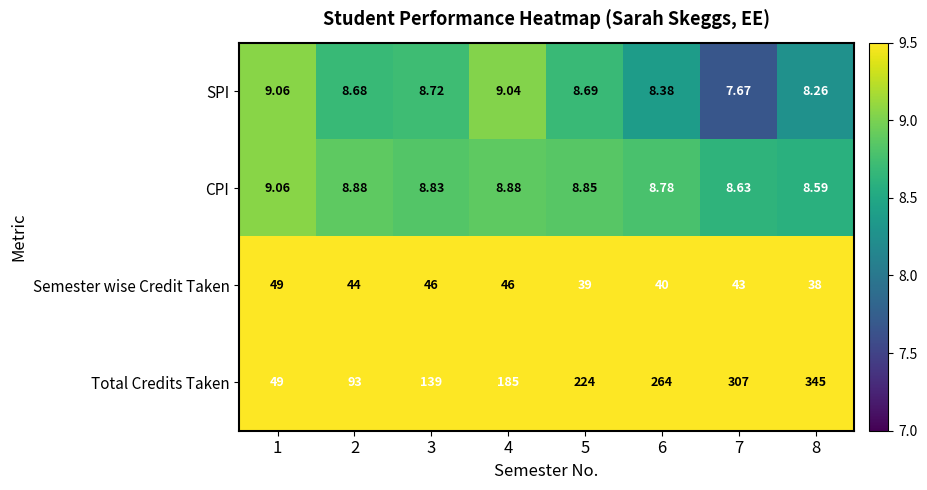

Which label corresponds to the smallest value in the chart?

7